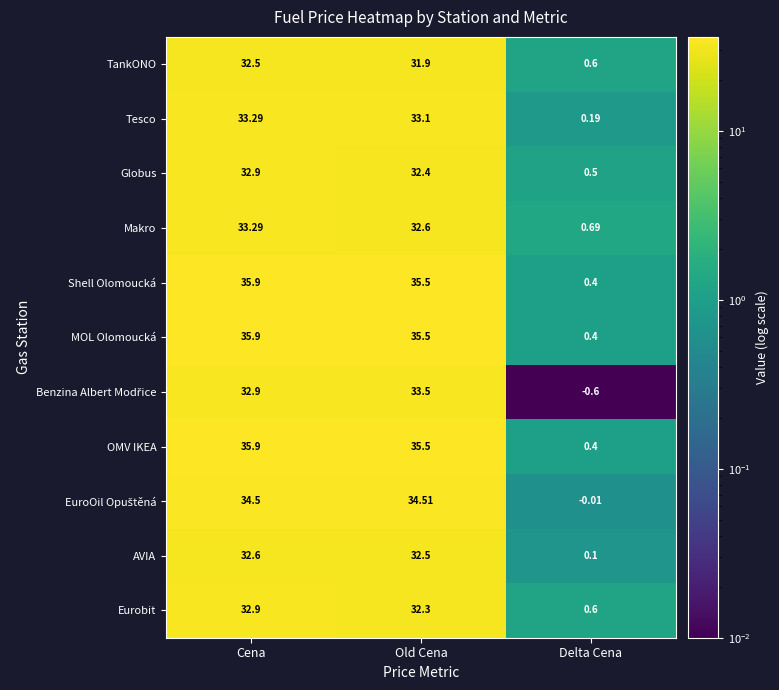

At which label is Globus closest to 16?

Delta Cena